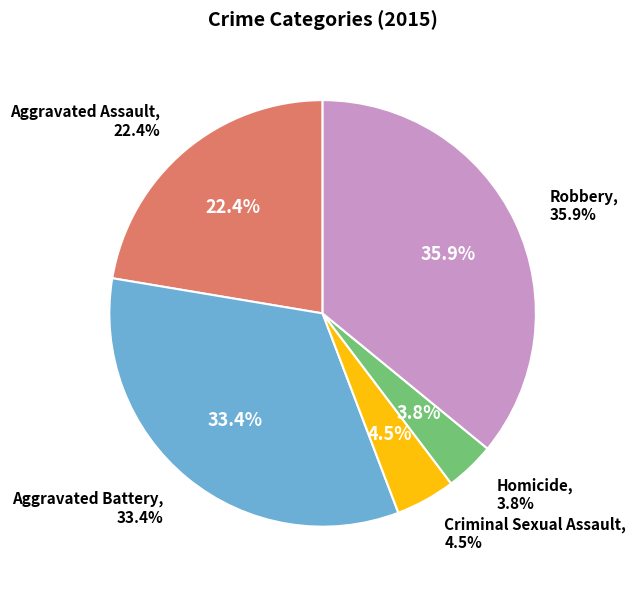

To the nearest percent, what percentage of the pie is Criminal Sexual Assault?

5%